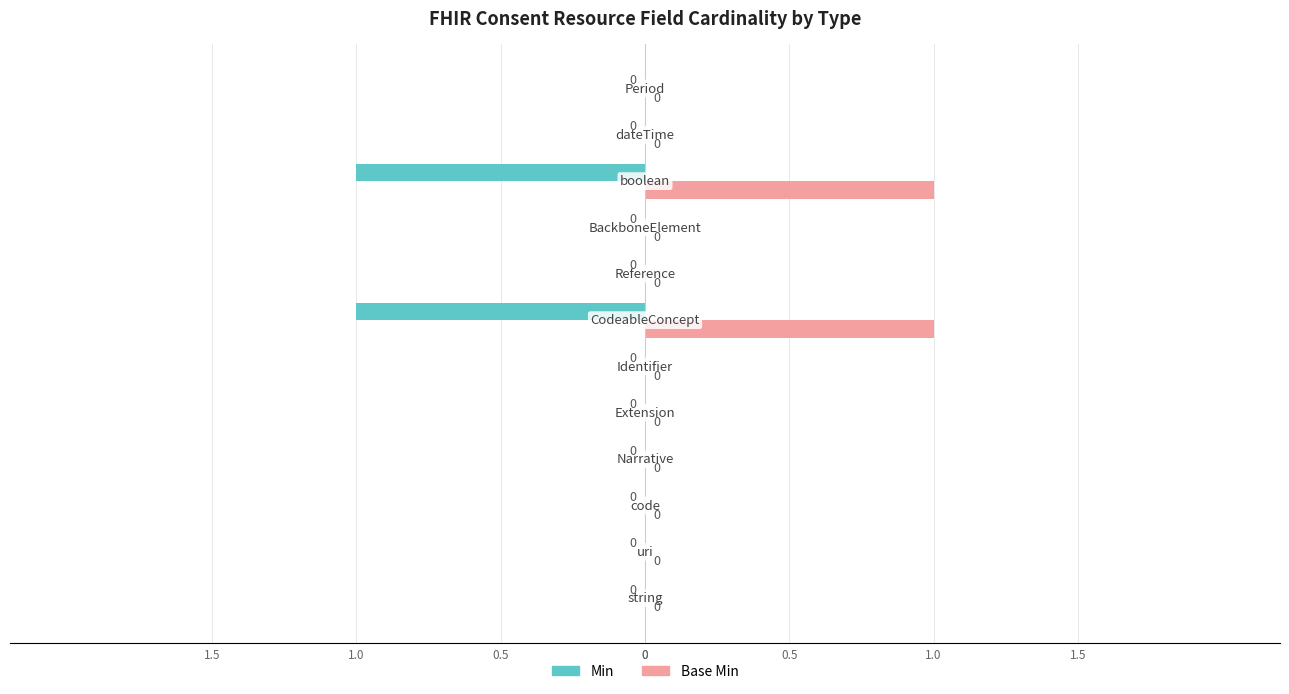

What are all the series names shown in the legend?

Min, Base Min